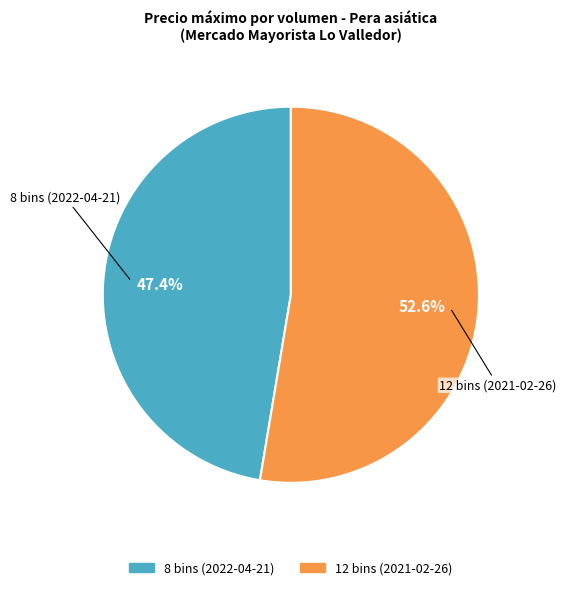

What is the smallest slice in the pie chart?

8 bins (2022-04-21)